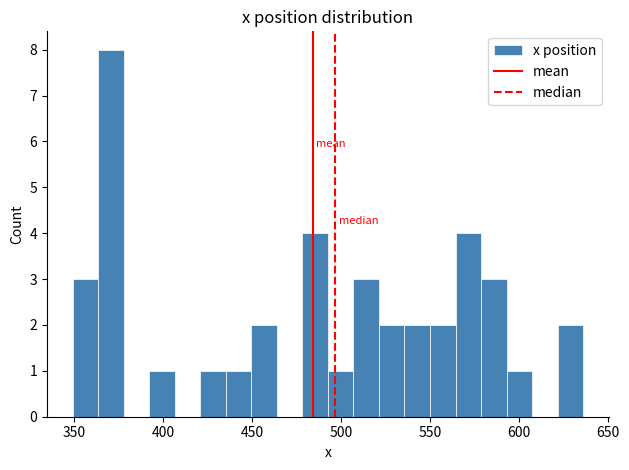

Around what value on the x-axis is the tallest bar? Give the approximate position of its centre, as read against the axis.

370